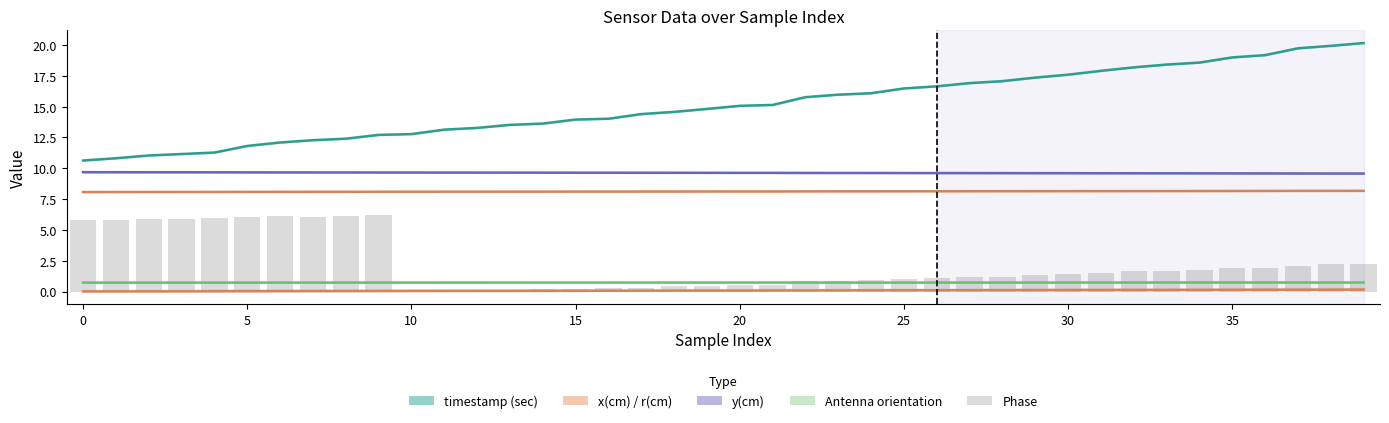

True or false: y(cm) has a value of 9.6 at 29.

True